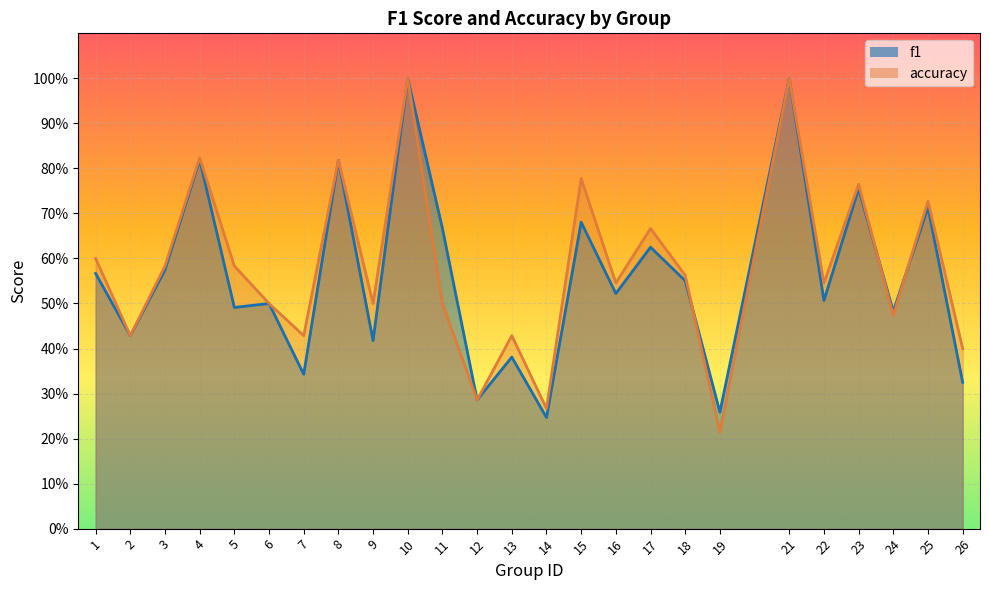

What is the total value across all series at 26?

0.7